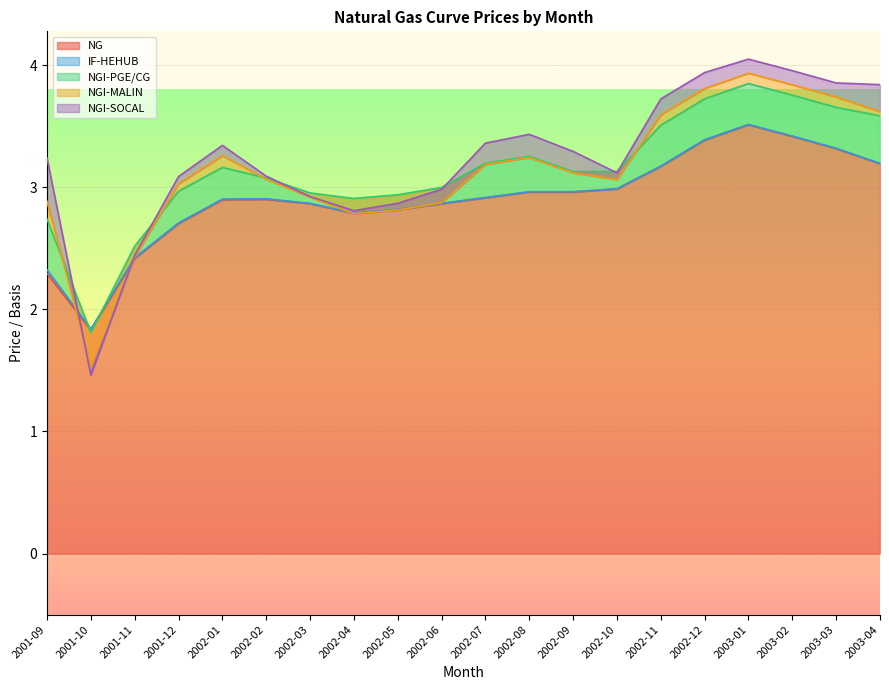

True or false: NG has a value of 2.8 at 2002-04.

True